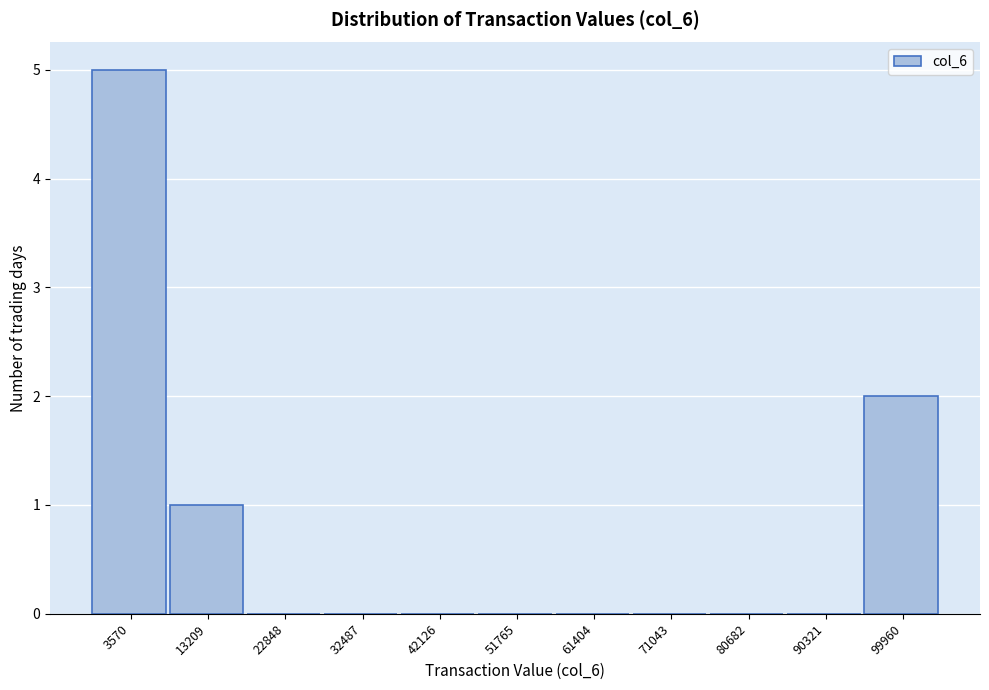

Reading left to right, extract all data points from this chart.

3570=5	13209=1	22848=0	32487=0	42126=0	51765=0	61404=0	71043=0	80682=0	90321=0	99960=2